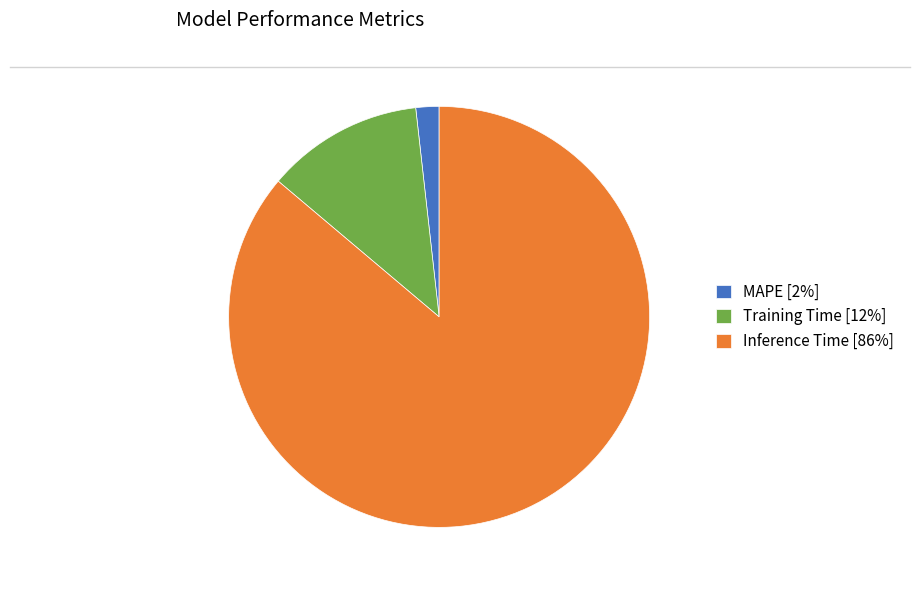

Rank the categories by value from lowest to highest.

MAPE, Training Time, Inference Time